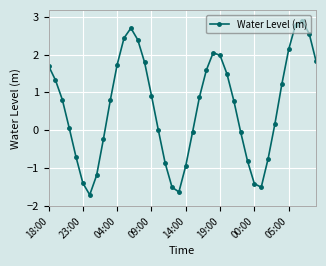

How many points are lower than both their immediate neighbors (excluding endpoints)?

3